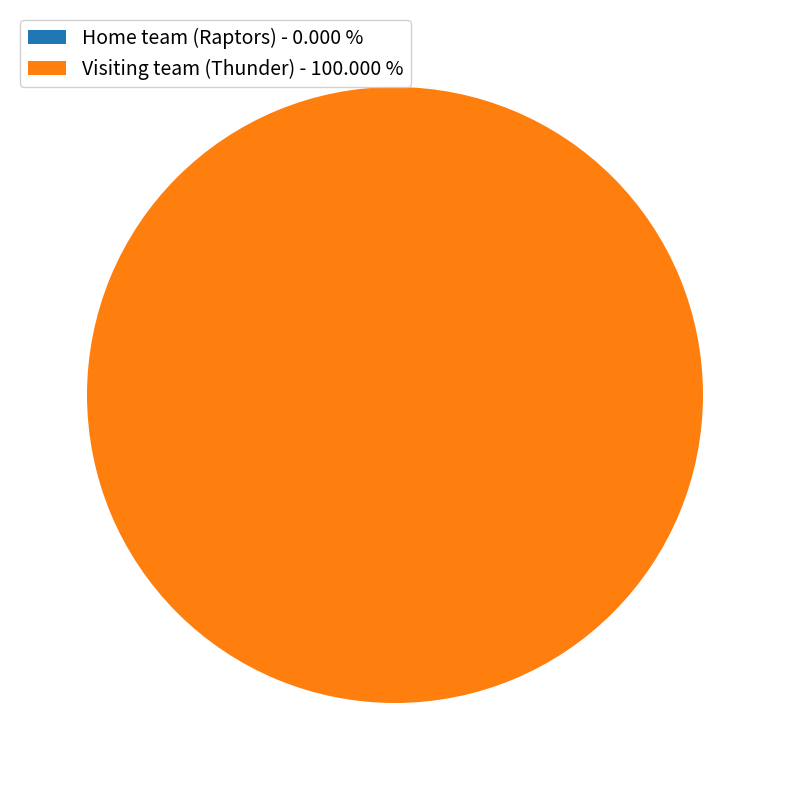

To the nearest percent, what portion does Visiting team (Thunder) represent?

100%